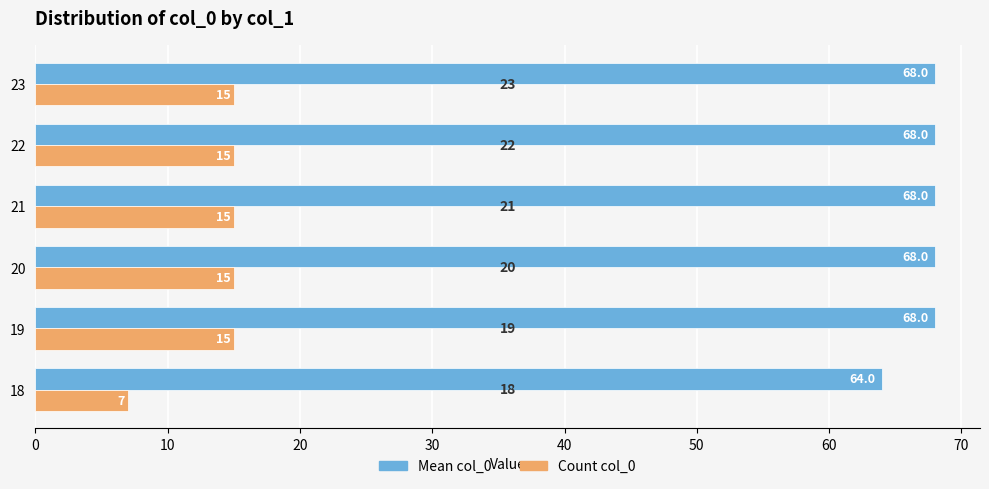

At 19, list the series in order from smallest to largest.

Count col_0, Mean col_0